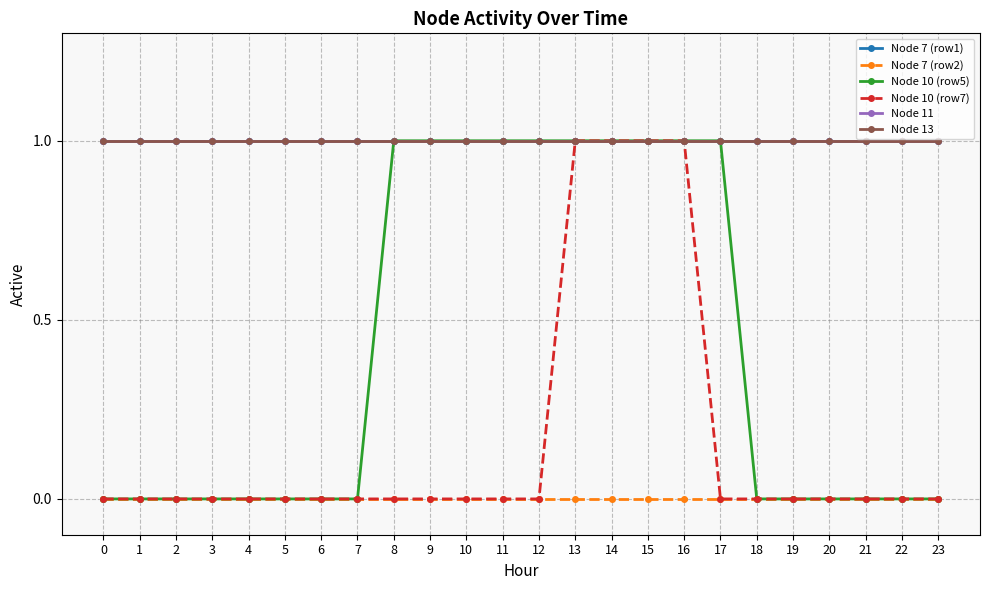

Reading left to right, what are all the values shown in this chart?

Node 7 (row1): 1	1	1	1	1	1	1	1	1	1	1	1	1	1	1	1	1	1	1	1	1	1	1	1
Node 7 (row2): 0	0	0	0	0	0	0	0	0	0	0	0	0	0	0	0	0	0	0	0	0	0	0	0
Node 10 (row5): 0	0	0	0	0	0	0	0	1	1	1	1	1	1	1	1	1	1	0	0	0	0	0	0
Node 10 (row7): 0	0	0	0	0	0	0	0	0	0	0	0	0	1	1	1	1	0	0	0	0	0	0	0
Node 11: 1	1	1	1	1	1	1	1	1	1	1	1	1	1	1	1	1	1	1	1	1	1	1	1
Node 13: 1	1	1	1	1	1	1	1	1	1	1	1	1	1	1	1	1	1	1	1	1	1	1	1